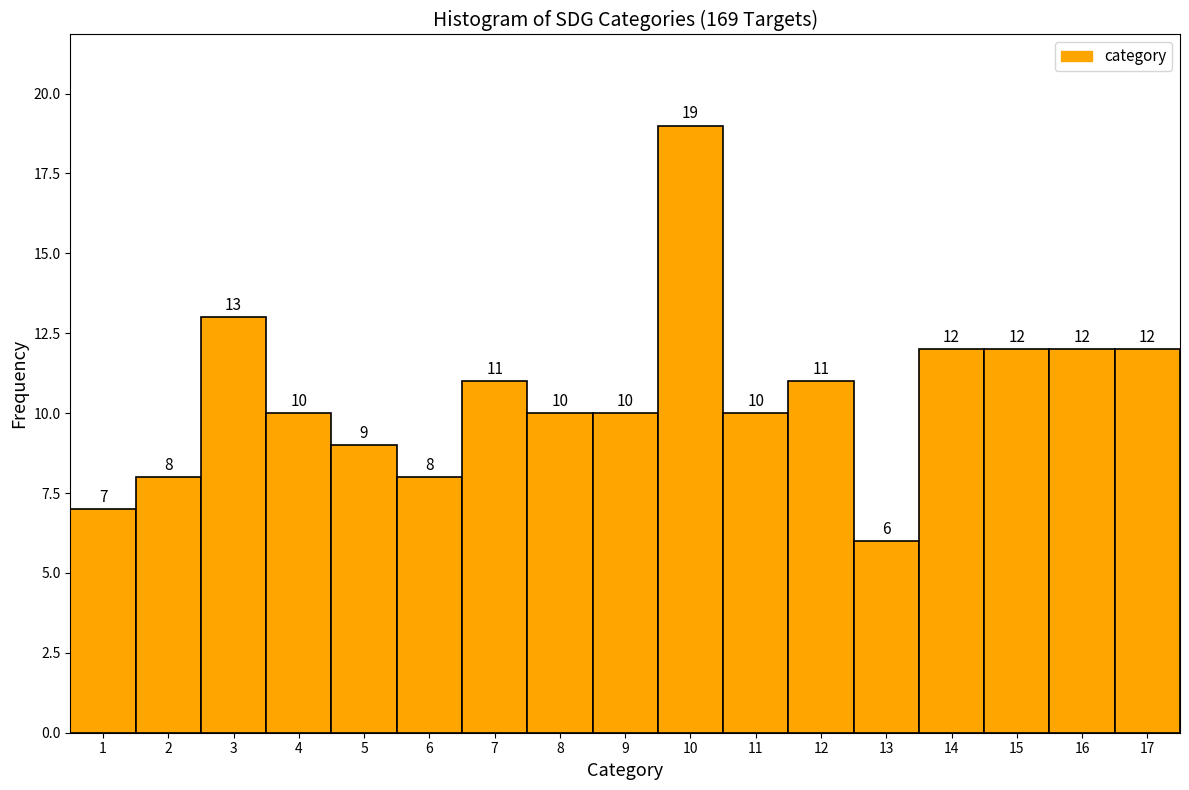

Reading left to right, transcribe this chart: for each bar, give the range it covers on the x-axis and its height.

0.5 to 1.5: 7
1.5 to 2.5: 8
2.5 to 3.5: 13
3.5 to 4.5: 10
4.5 to 5.5: 9
5.5 to 6.5: 8
6.5 to 7.5: 11
7.5 to 8.5: 10
8.5 to 9.5: 10
9.5 to 10.5: 19
10.5 to 11.5: 10
11.5 to 12.5: 11
12.5 to 13.5: 6
13.5 to 14.5: 12
14.5 to 15.5: 12
15.5 to 16.5: 12
16.5 to 17.5: 12